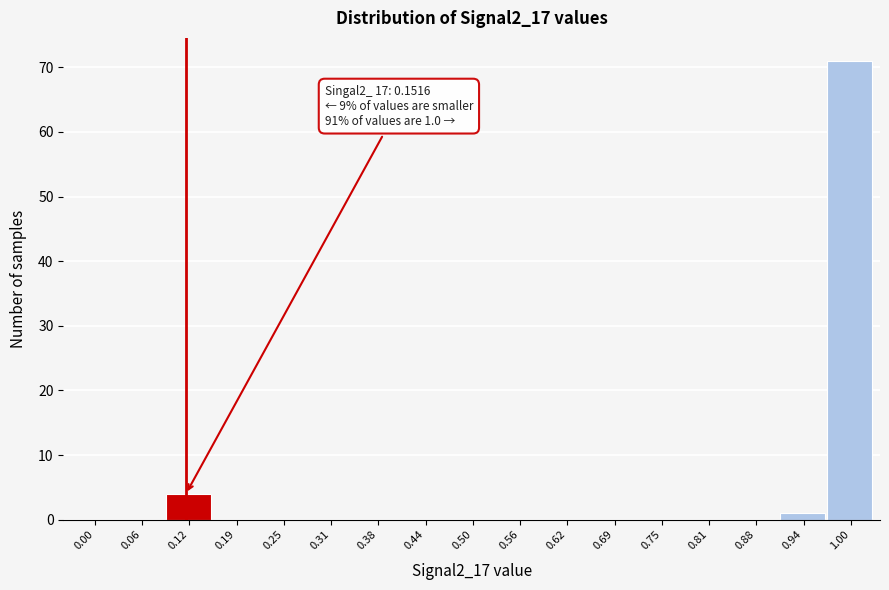

Reading left to right, list all the values displayed in this chart.

0.00=0	0.06=0	0.12=4	0.19=0	0.25=0	0.31=0	0.38=0	0.44=0	0.50=0	0.56=0	0.62=0	0.69=0	0.75=0	0.81=0	0.88=0	0.94=1	1.00=71